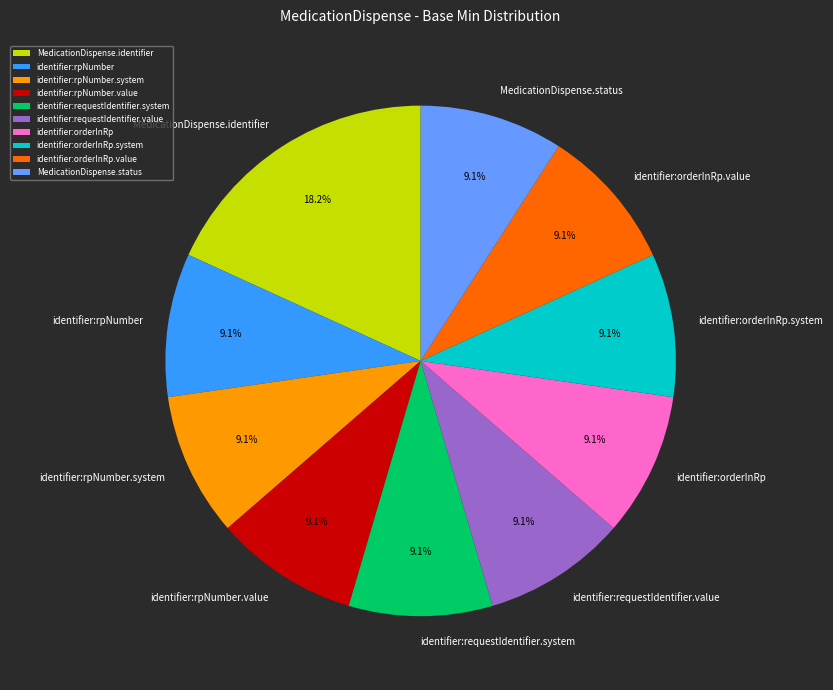

Does any single category account for the majority?

No